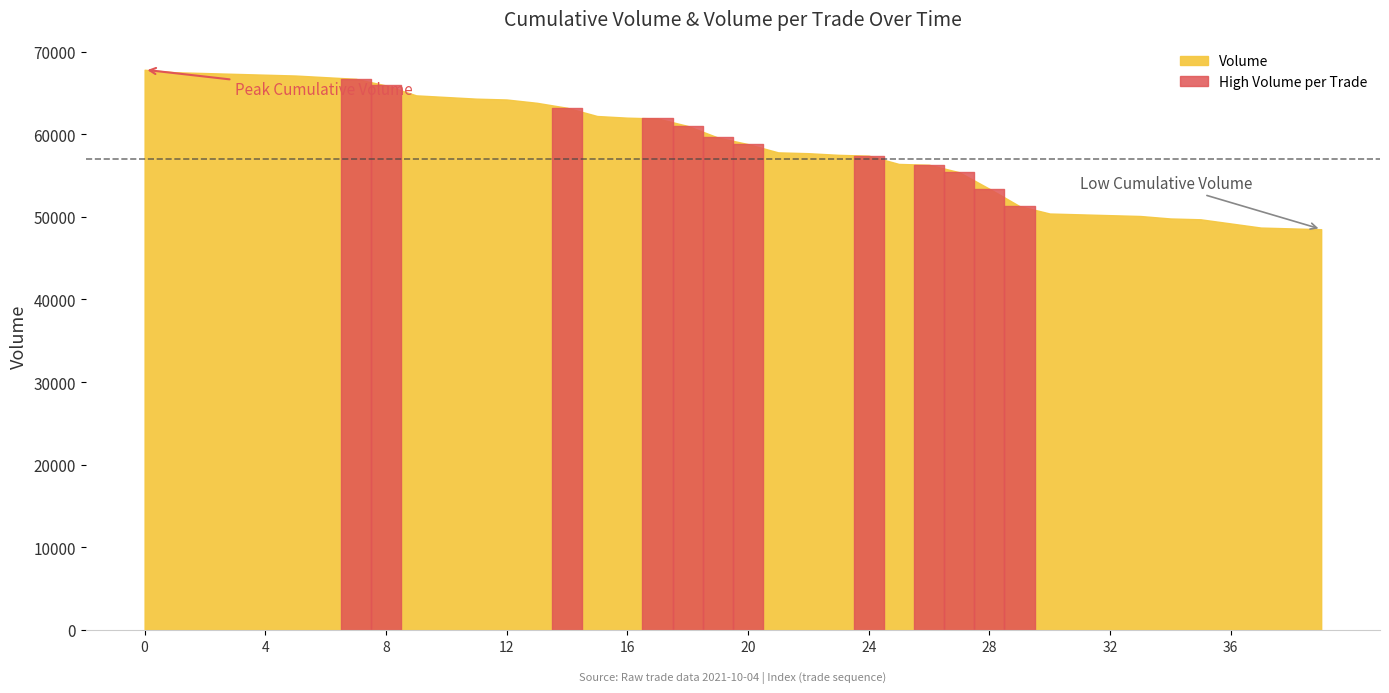

What is the difference between the Volume values at 38 and 15?

13600